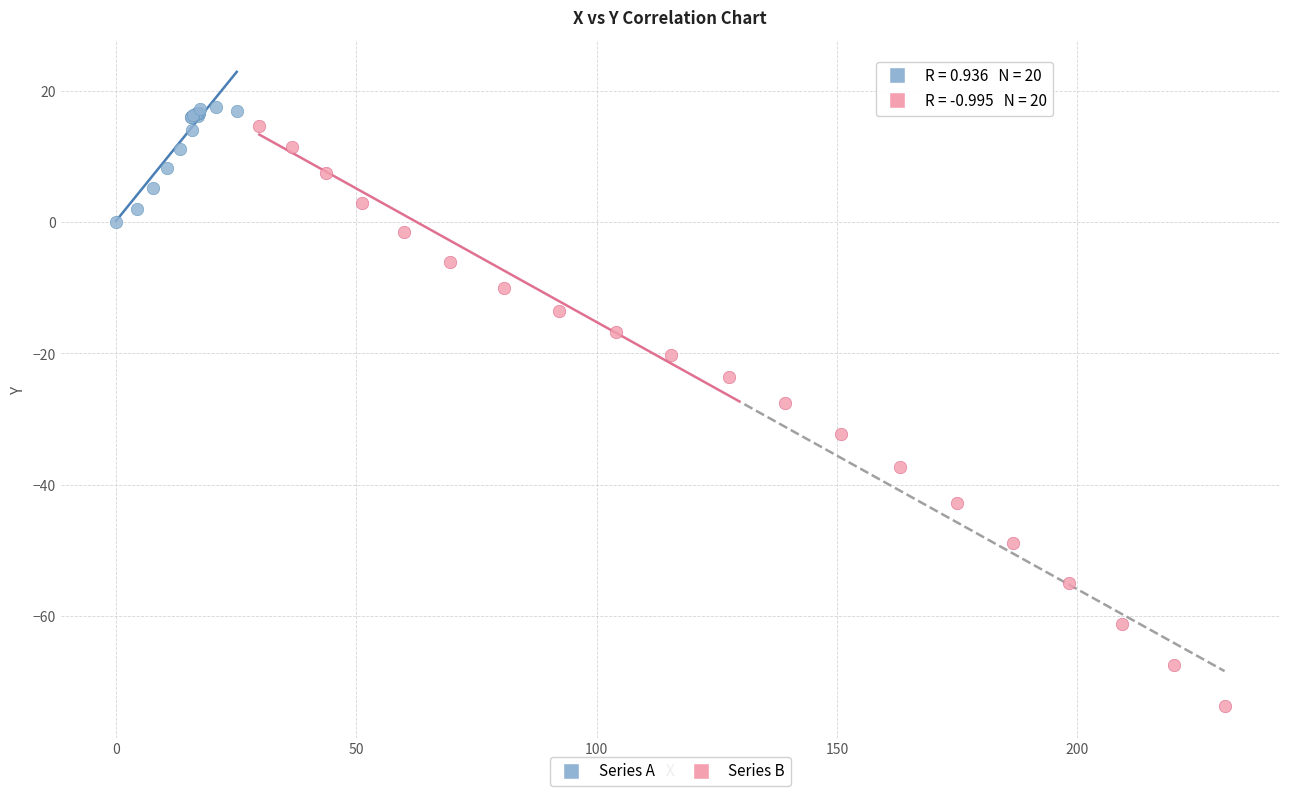

Which series has the largest Y range (max minus min)?

Series B